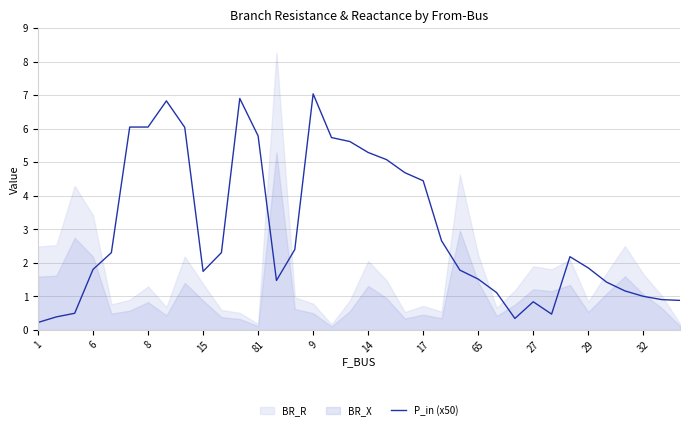

The P_in (x50) series shows 2.5 at 15. True or false?

False